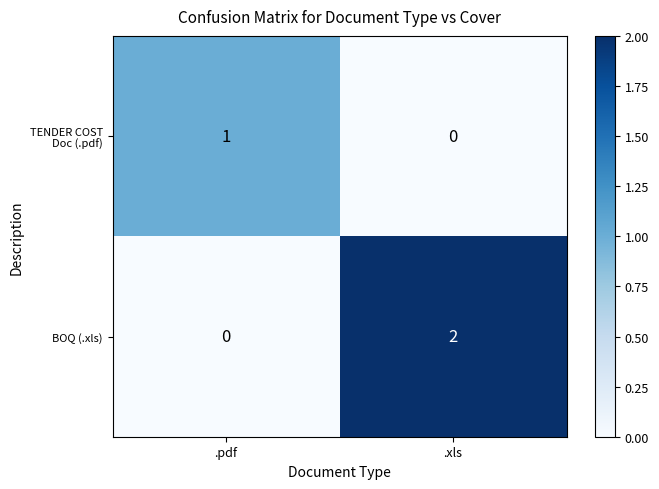

Between .pdf and .xls, which series saw the biggest shift?

BOQ (.xls)